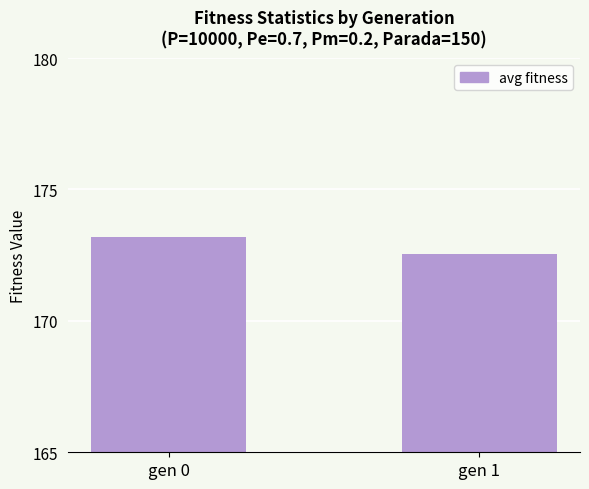

Count the number of categories in the chart.

2